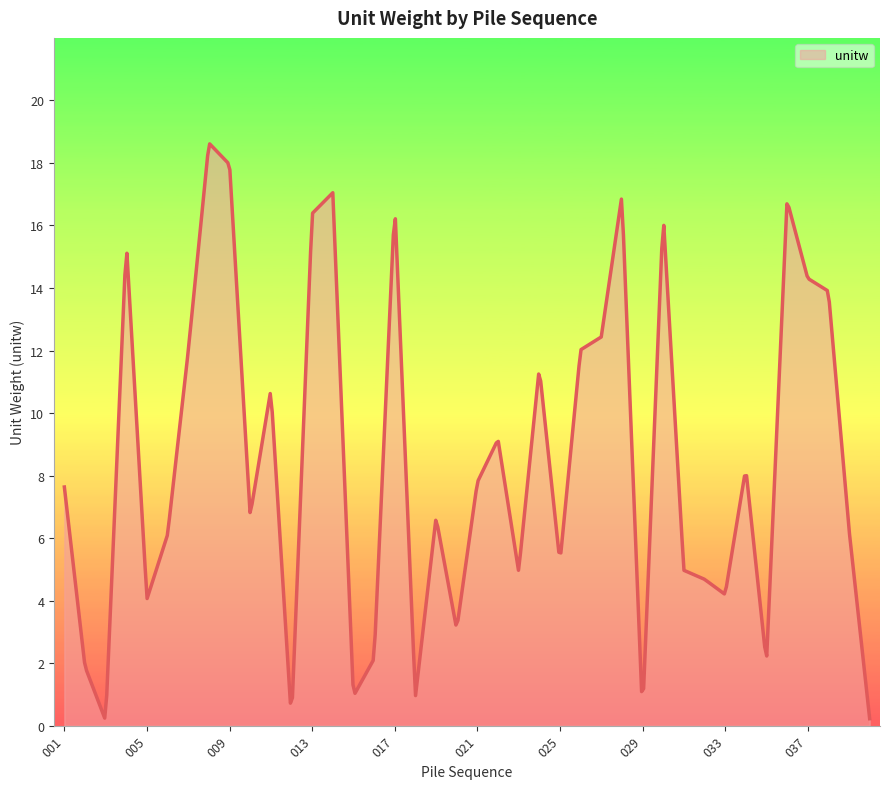

What is the maximum value shown in the chart?

18.6